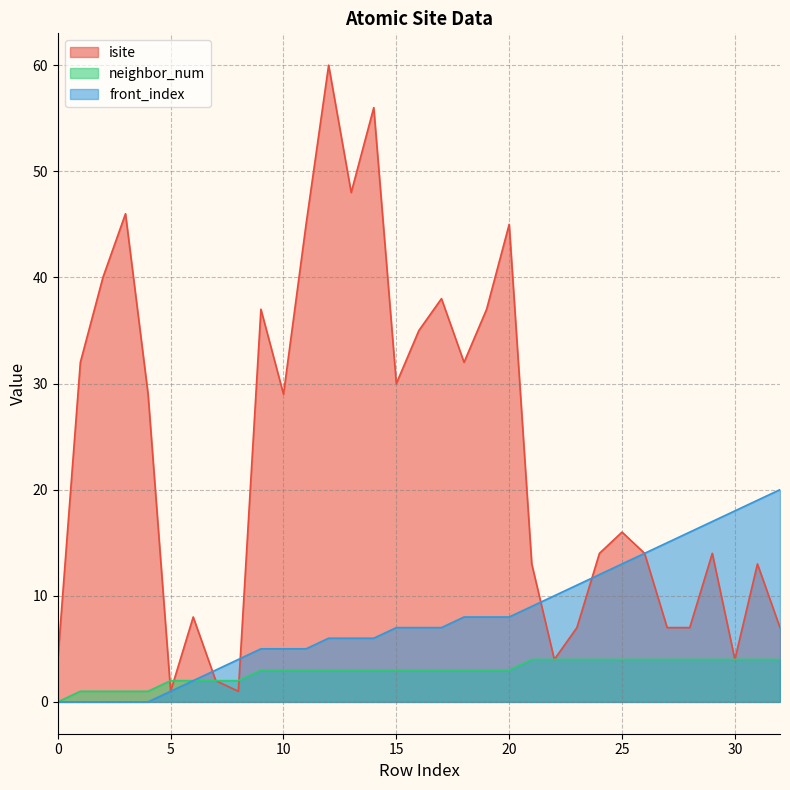

Is it true that front_index equals 0 at 0?

True